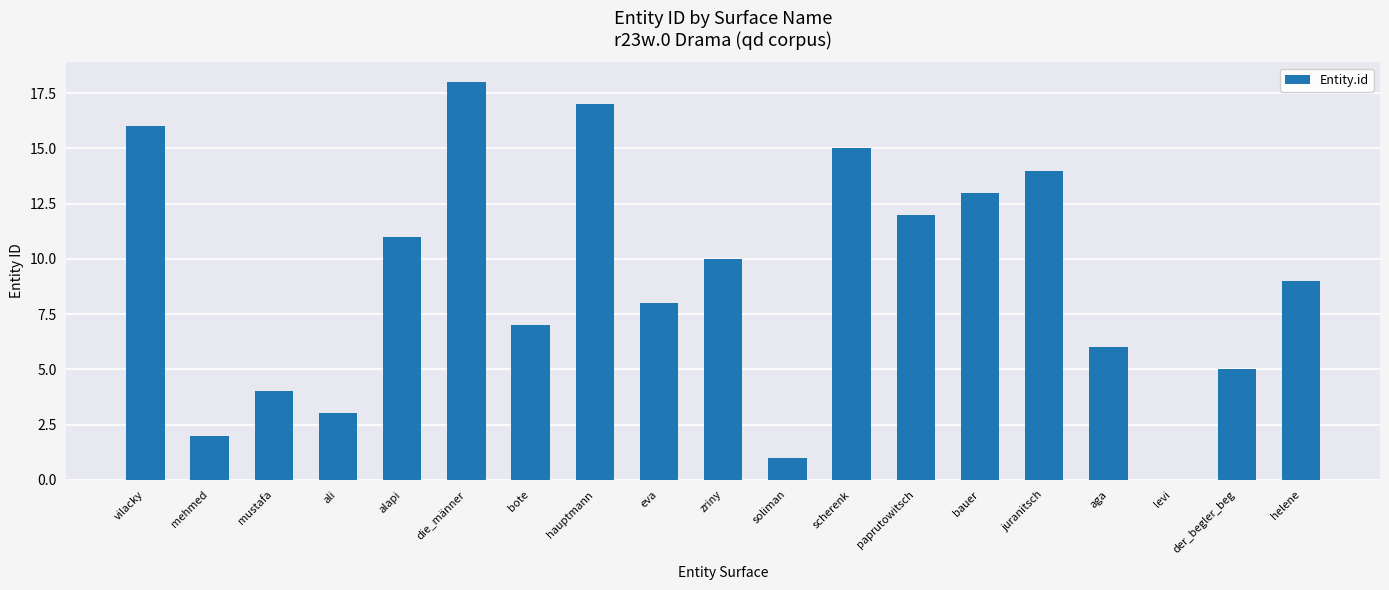

At which category does the chart reach its peak across all series?

die_männer